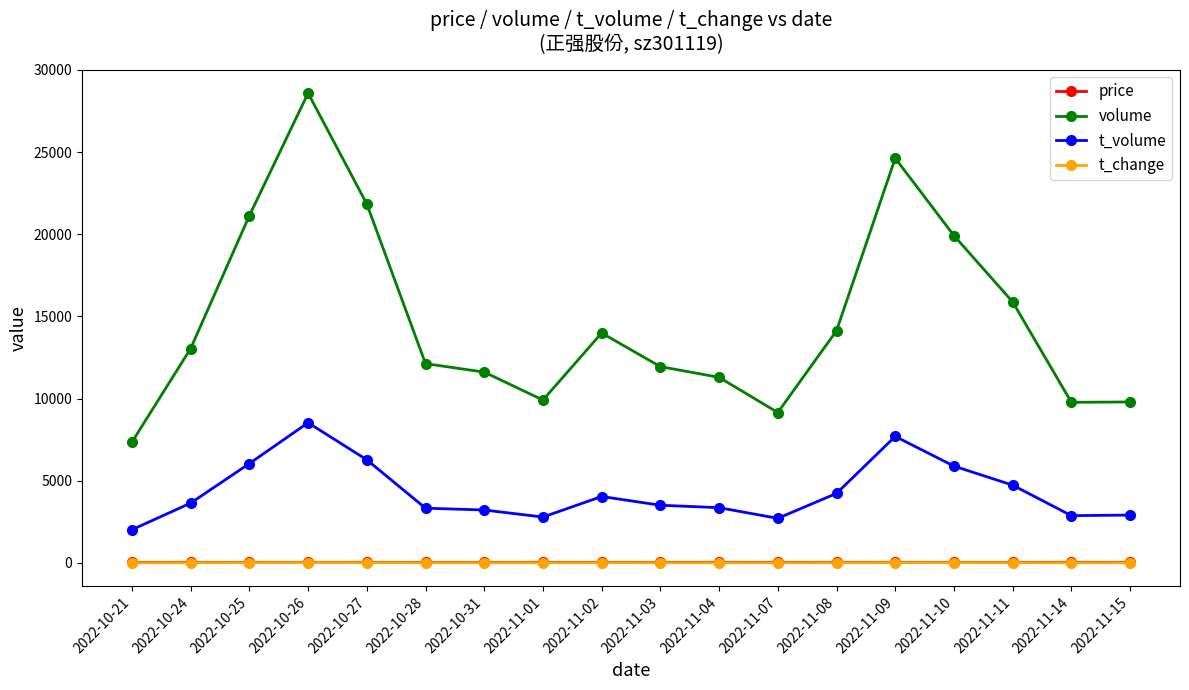

What is the maximum value for t_volume?

8526.0